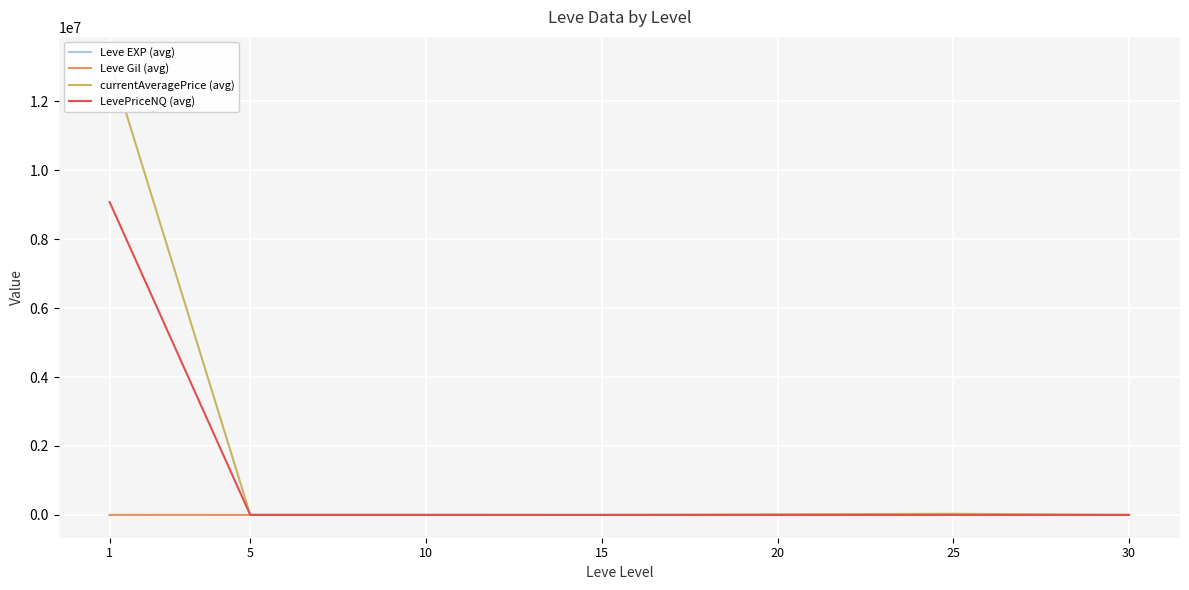

What is the difference between the maximum and minimum values in the Leve Gil (avg) series?

464.8